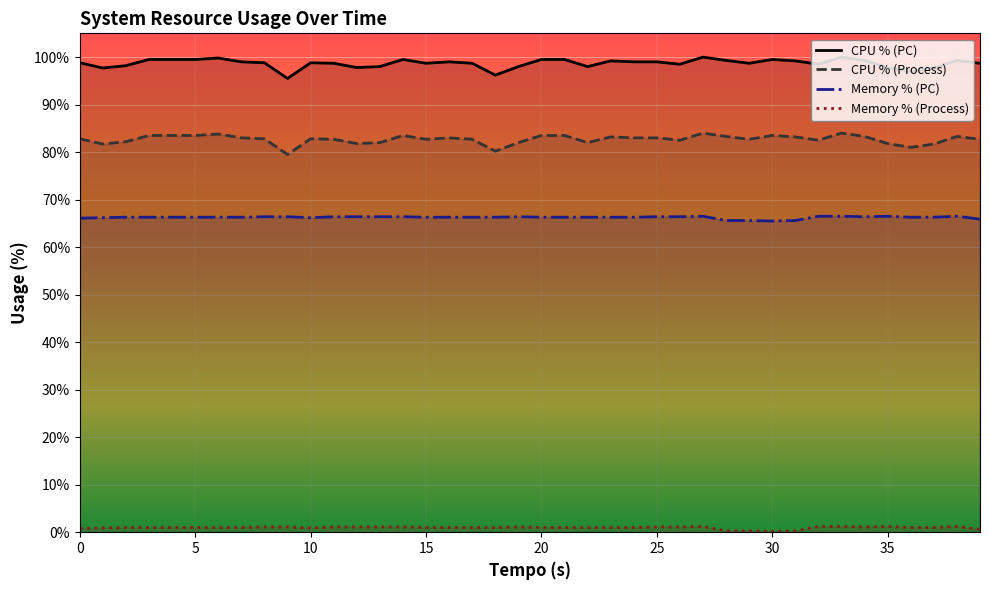

At which category does cpu_porcentagem_processo reach its first local peak?

6